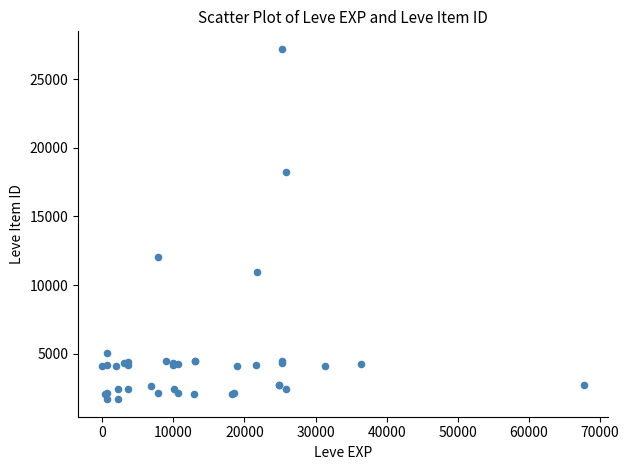

What Y value in the scatter plot is closest to 14448?

12018